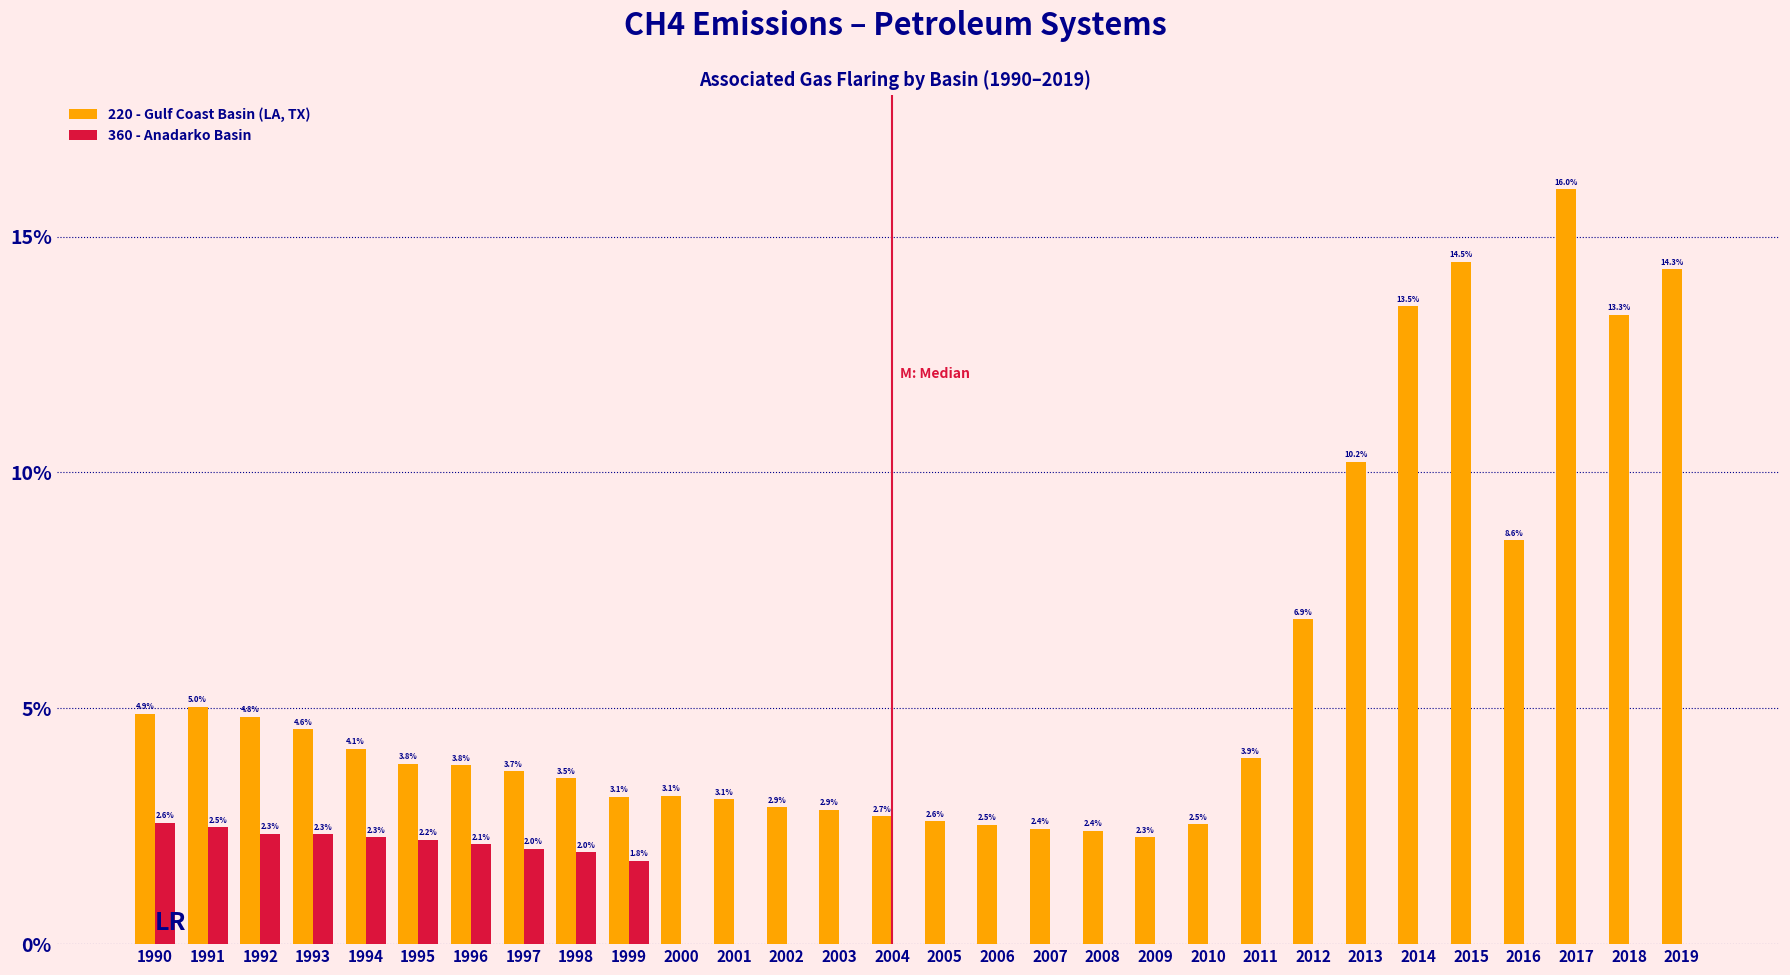

Which series has the widest spread of values?

220 - Gulf Coast Basin (LA, TX)